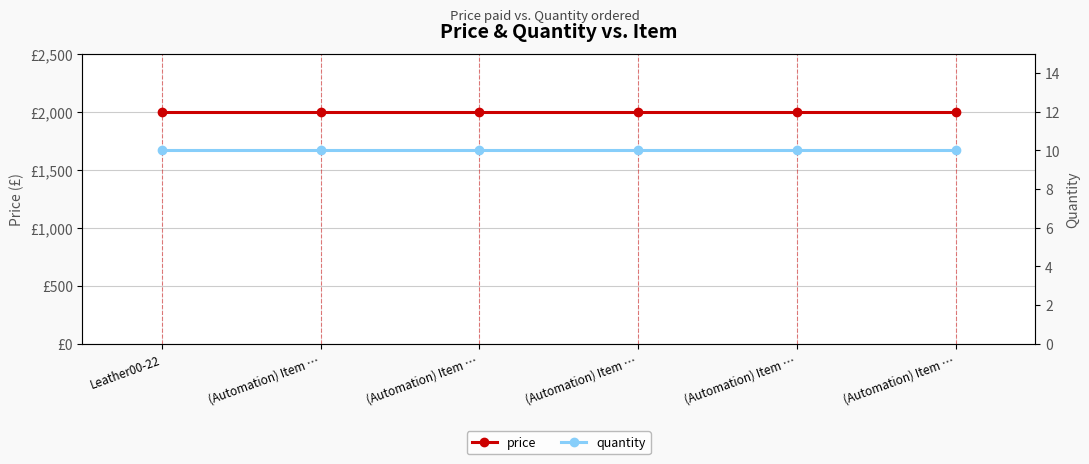

Which category has the lowest value in the price series?

Leather00-22